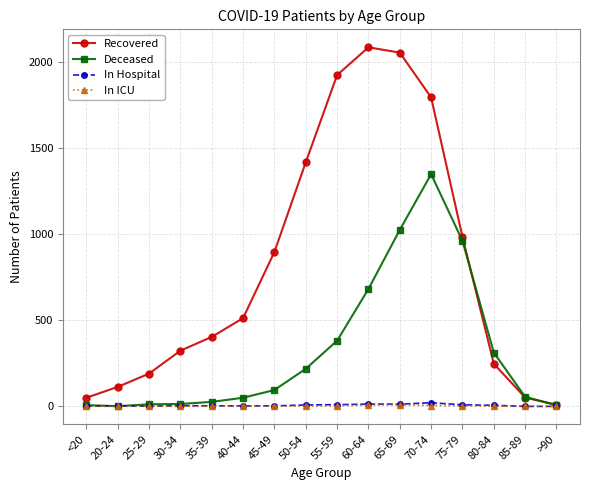

Which series has the widest spread of values?

Recovered